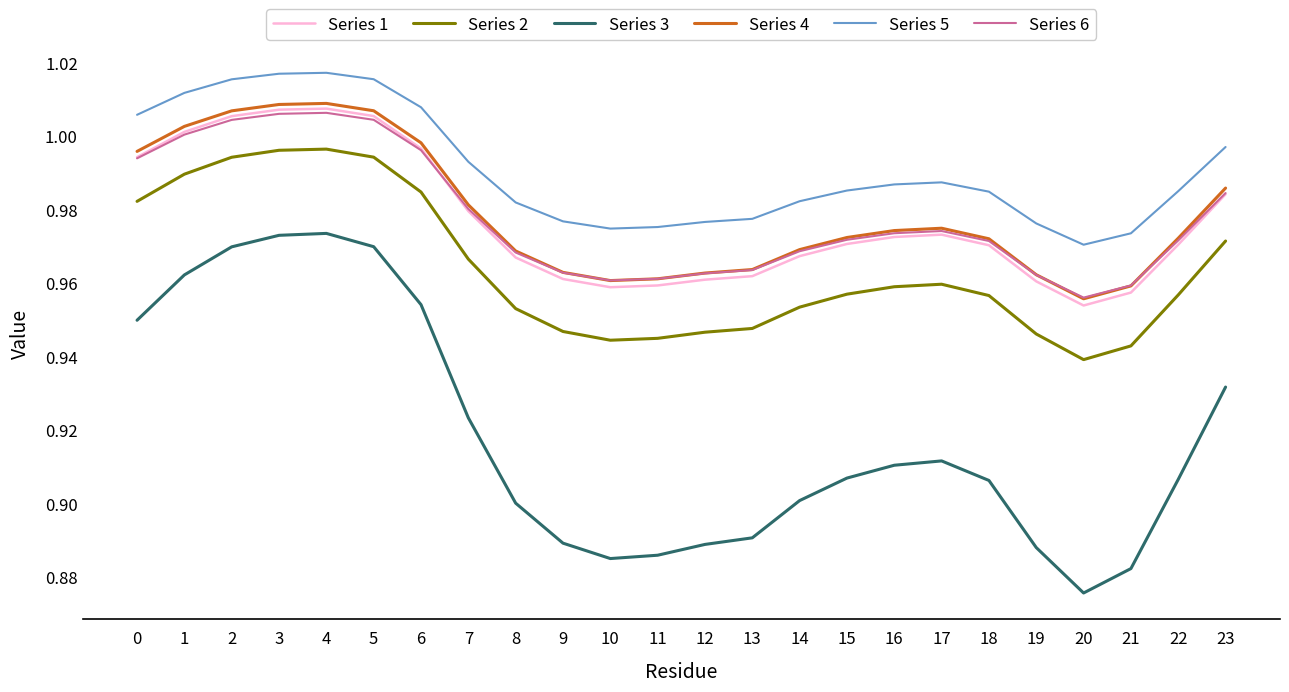

Which series has the largest range (max minus min)?

Series 3